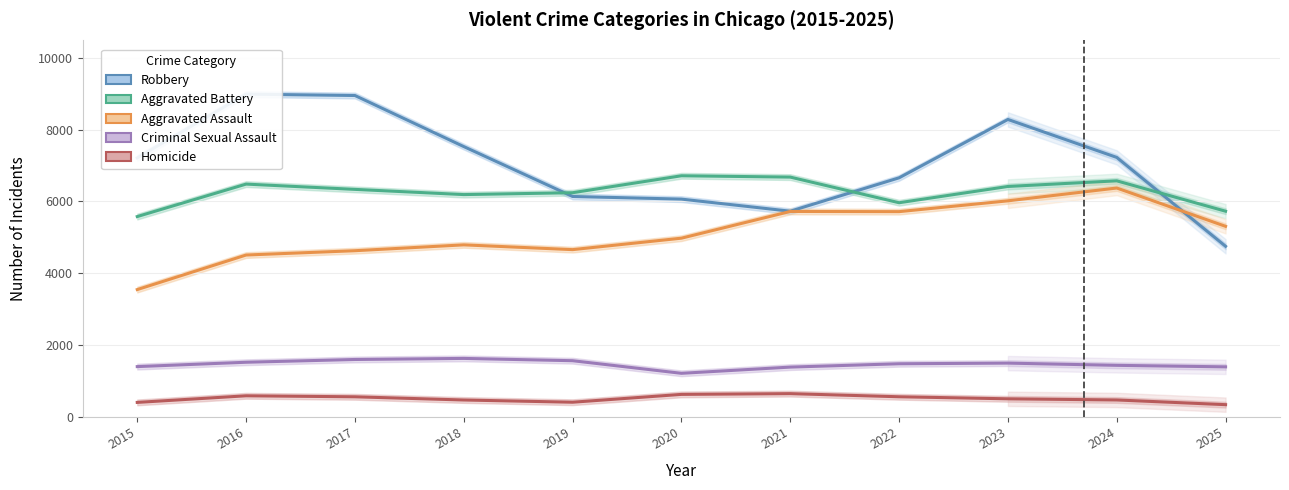

What value does the Aggravated Assault series have at 2021, to the nearest 50?

5700